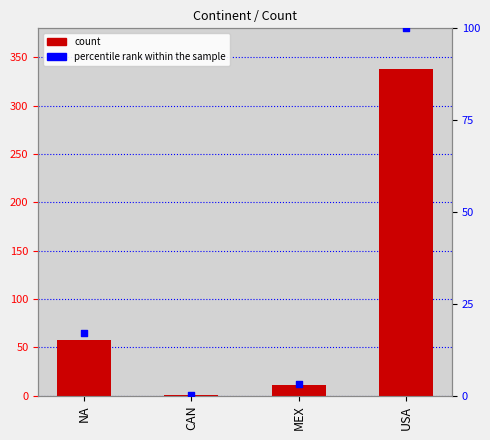

At how many categories does at least one series exceed 29?

2